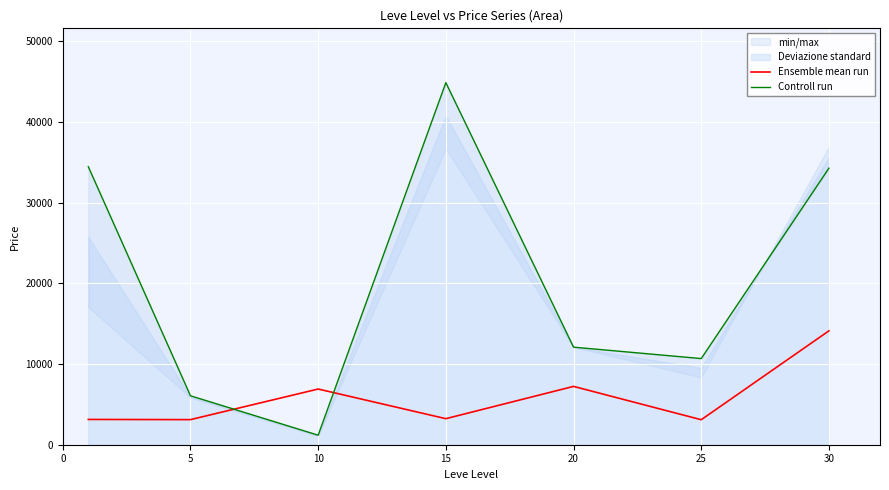

Is it true that Ensemble mean run equals 14105.5 at 30?

True